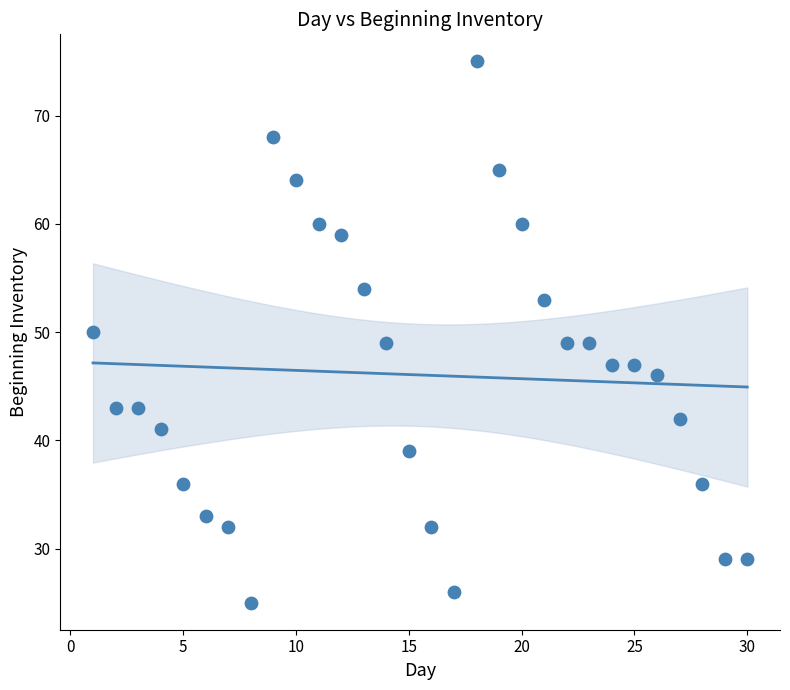

What is the range of X values (max minus min)?

29